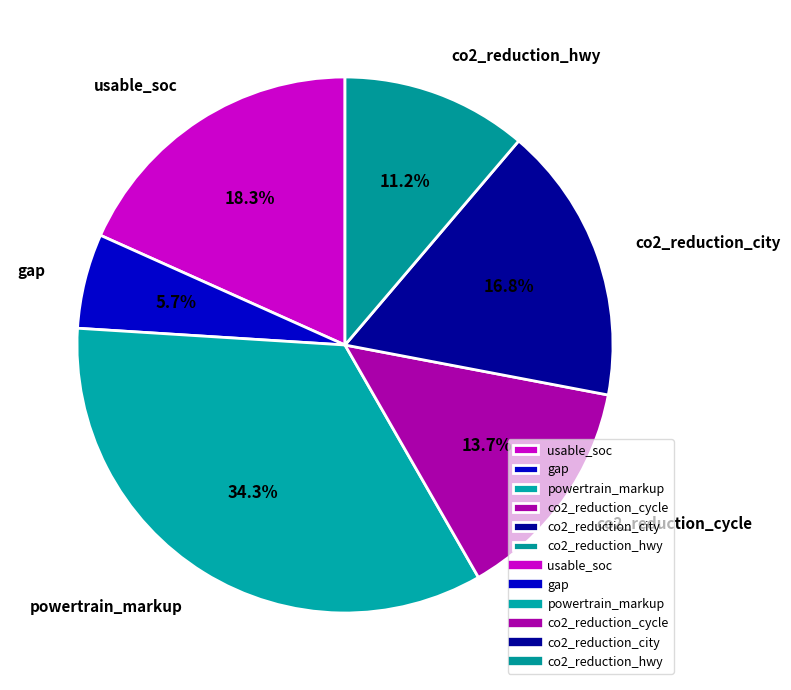

Rank the categories by value from highest to lowest.

powertrain_markup, usable_soc, co2_reduction_city, co2_reduction_cycle, co2_reduction_hwy, gap